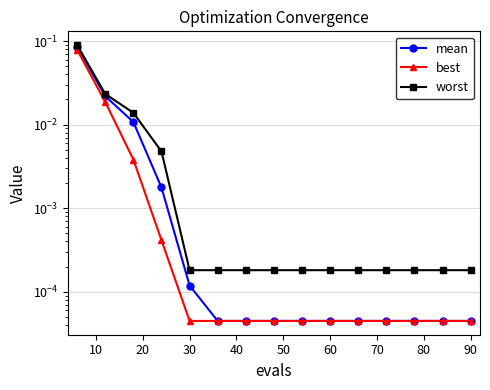

What is the sum of all mean values?

0.1